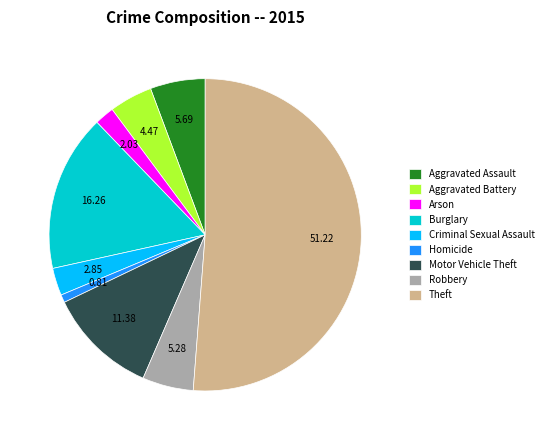

Does any single category account for the majority?

Yes